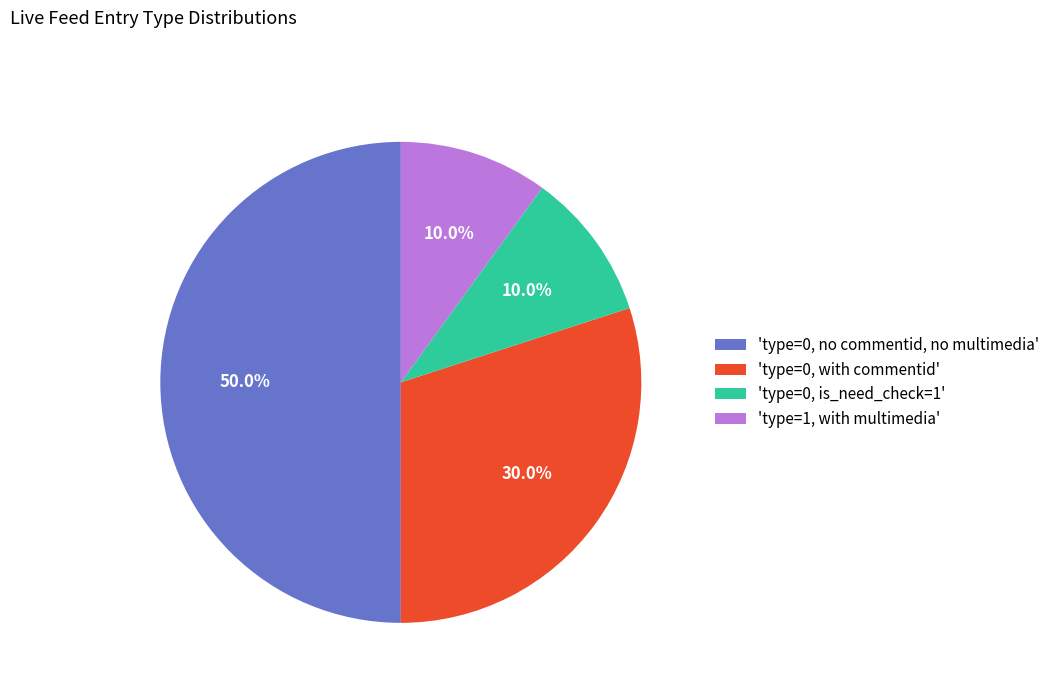

What percentage is NOT represented by 'type=0, is_need_check=1'?

90.0%